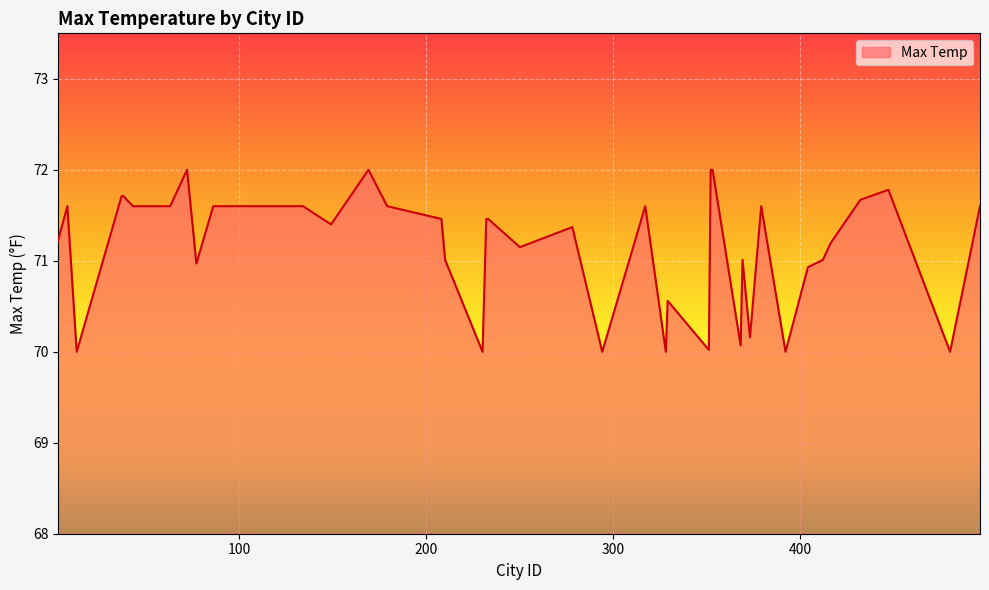

What is the maximum value shown in the chart?

72.0